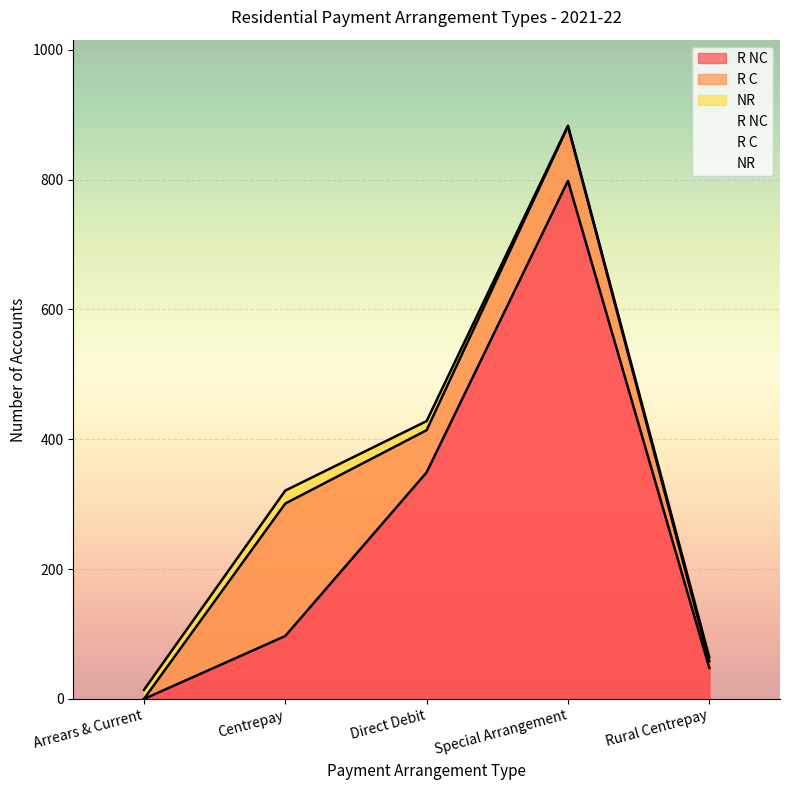

The NR series shows 2 at Rural Centrepay. True or false?

False